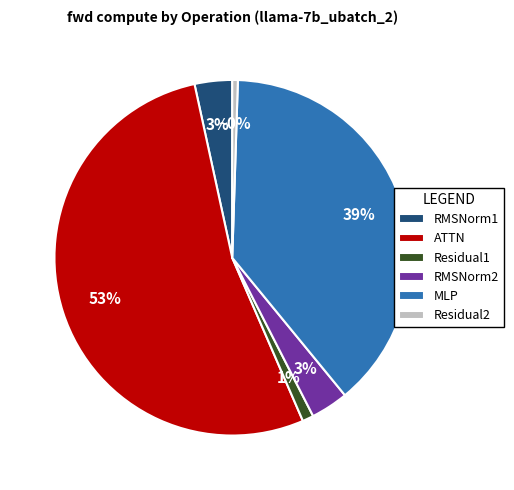

Which slice is the largest?

ATTN